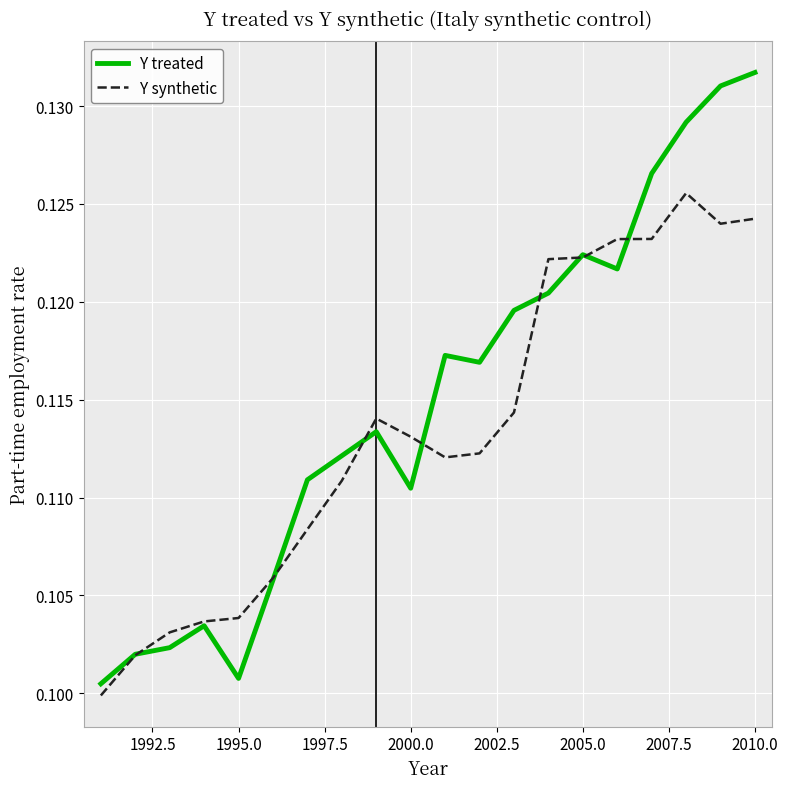

Which series has the largest total across all categories?

Y treated